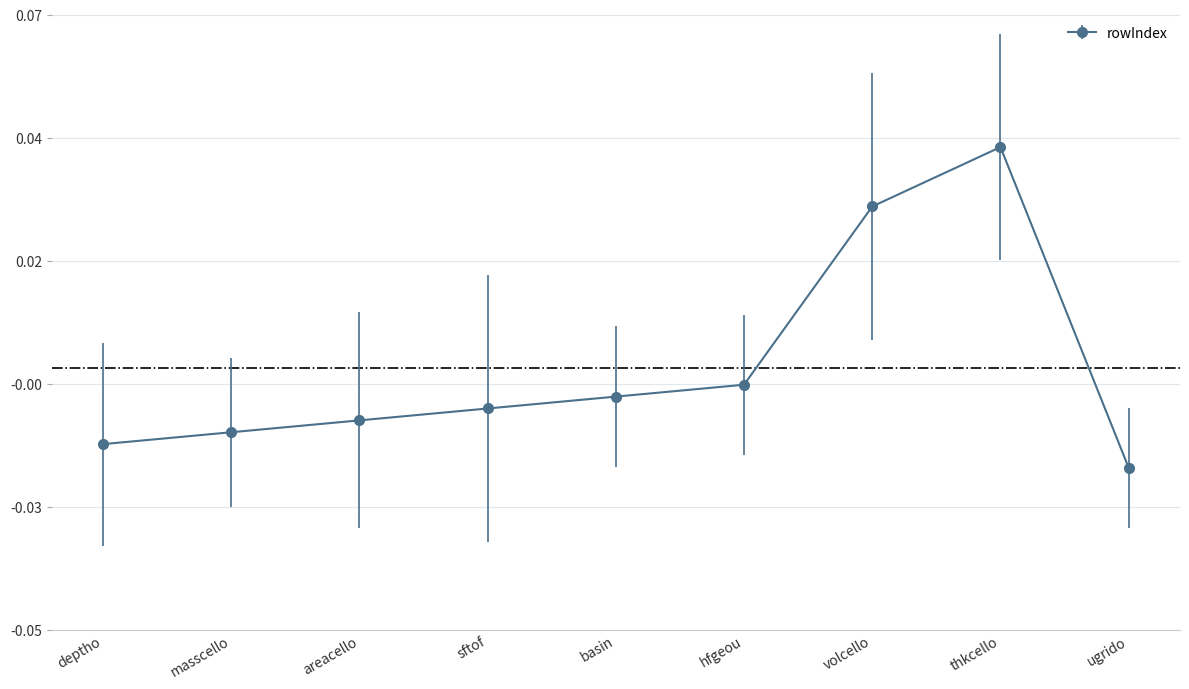

True or false: there are more than 2 points higher than both neighbors.

False